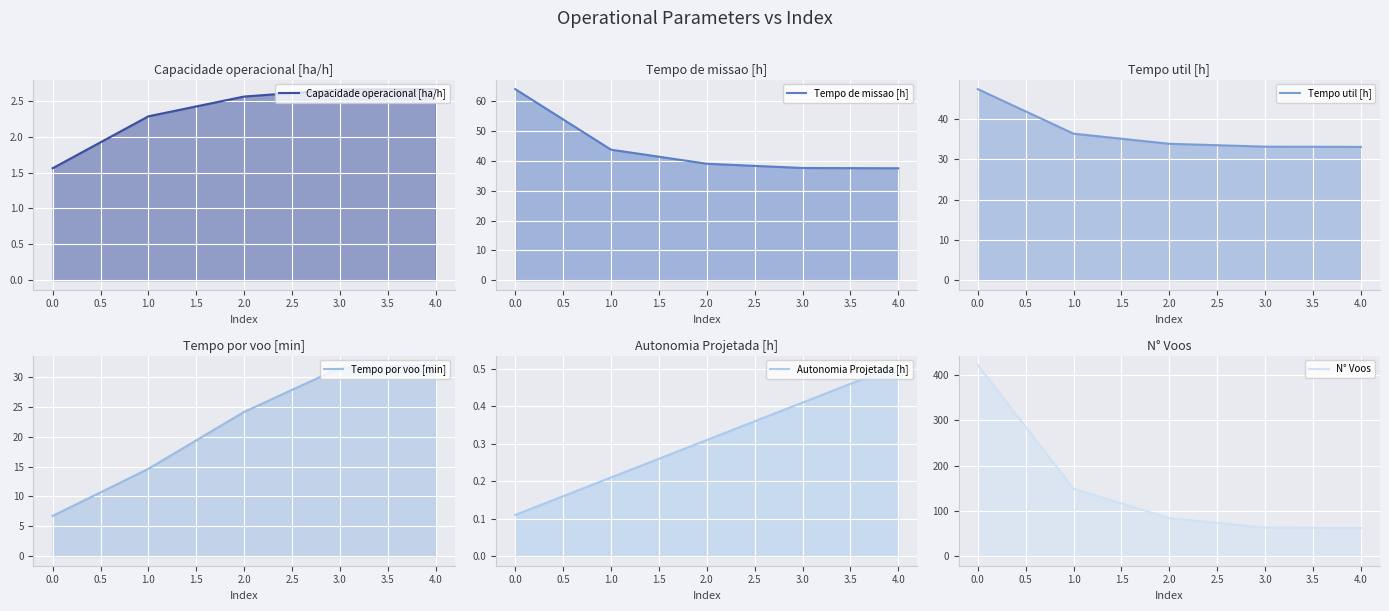

True or false: Tempo por voo [min] and Capacidade operacional [ha/h] cross at least once.

False